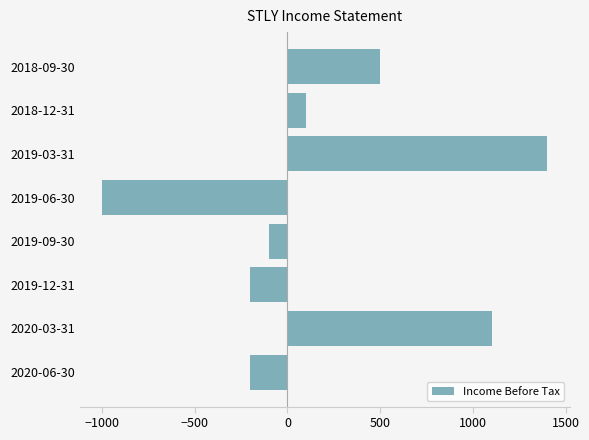

Which label corresponds to the largest value in the chart?

2019-03-31